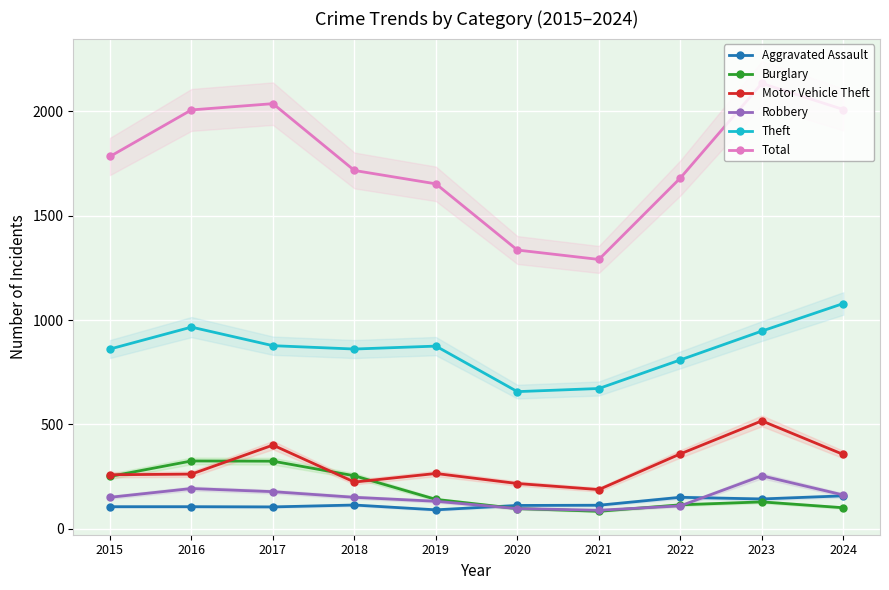

What is the sum of the Aggravated Assault values at 2020 and 2019?

203